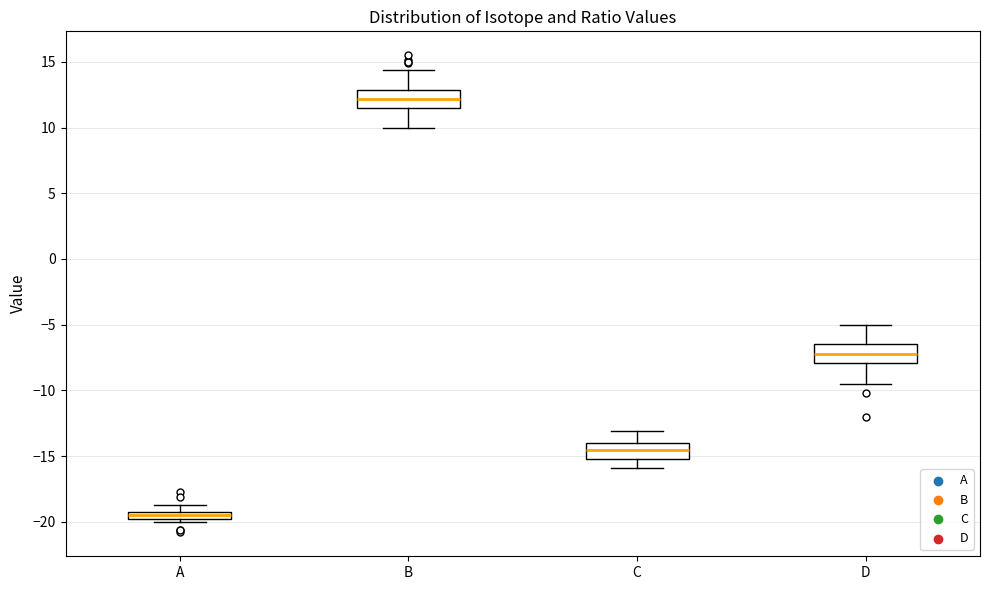

Where does the upper whisker of the box for D end on the y-axis? The values are not printed on the chart, so give them approximately, as read against the axis.

-5.0